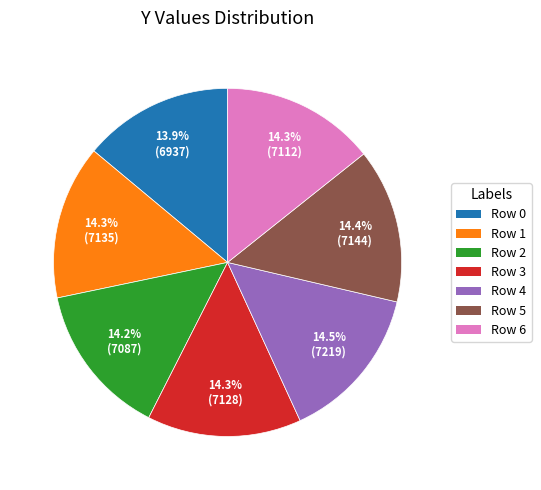

Is Row 5 the majority of the pie?

No